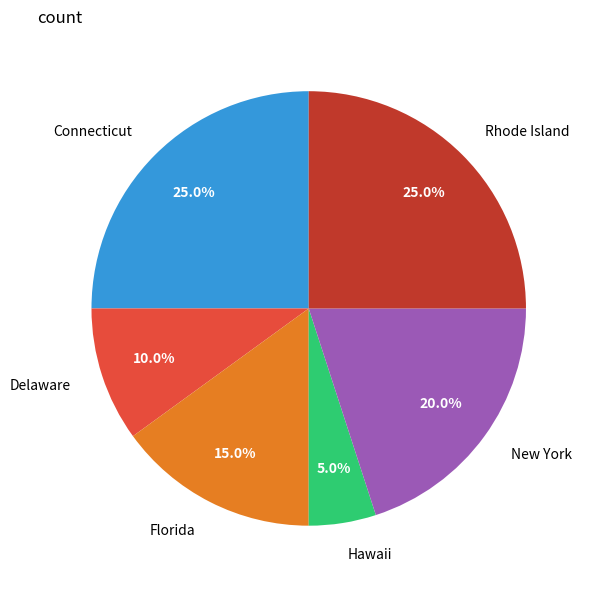

To the nearest percent, what is the difference between the largest and smallest slice percentages?

20%